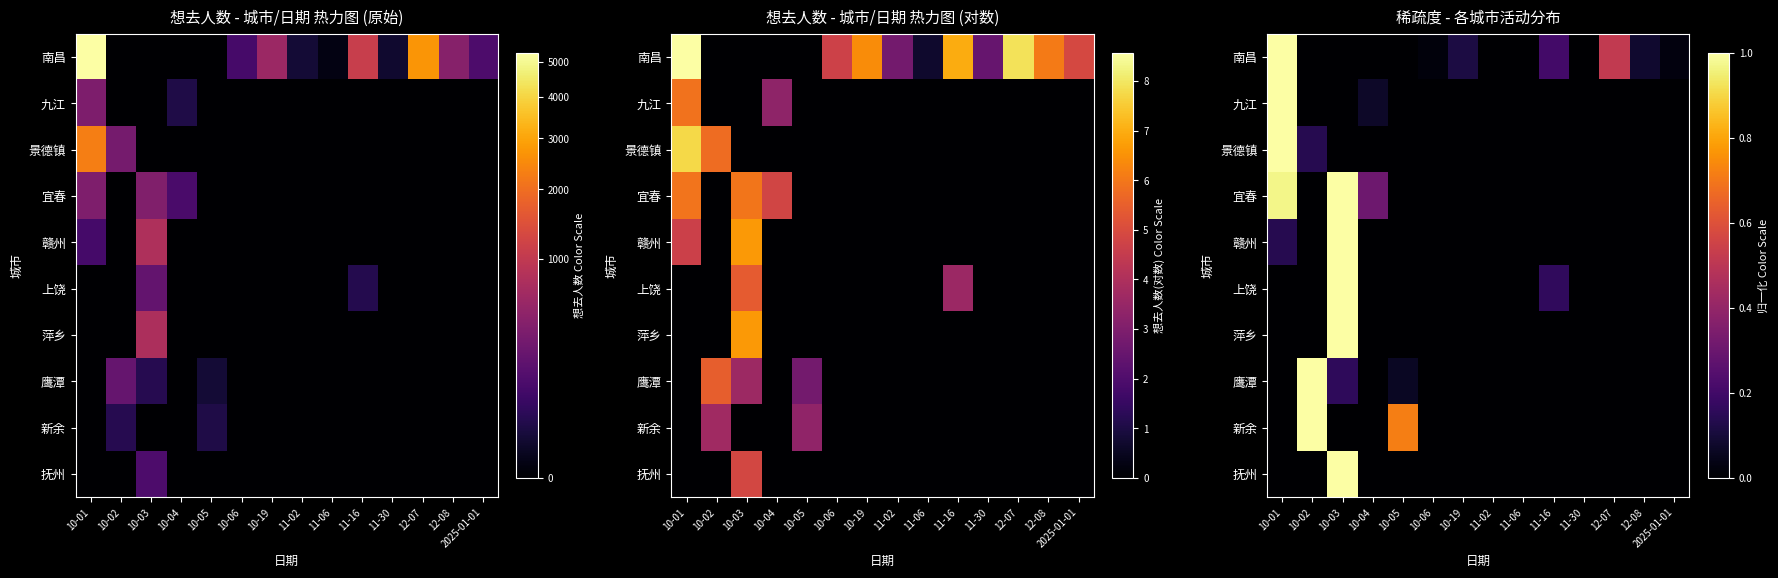

Rank the series at 10-03 from highest to lowest value.

宜春, 赣州, 上饶, 萍乡, 抚州, 鹰潭, 南昌, 九江, 景德镇, 新余